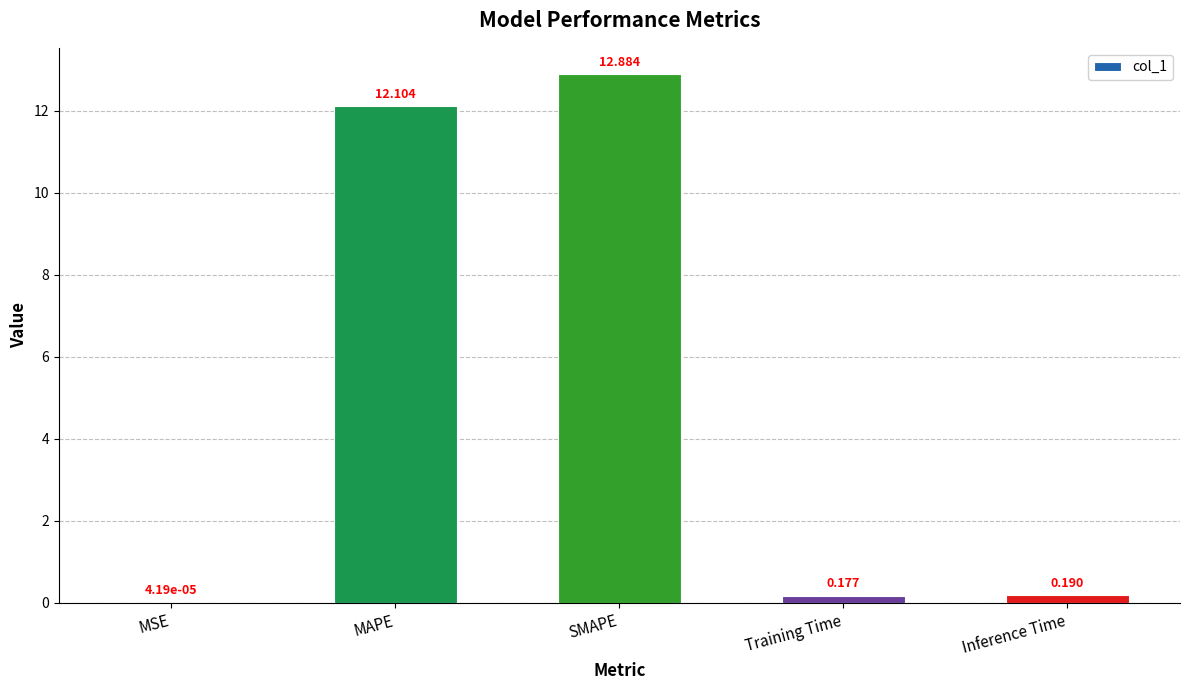

Which has a higher value, Training Time or MSE?

Training Time